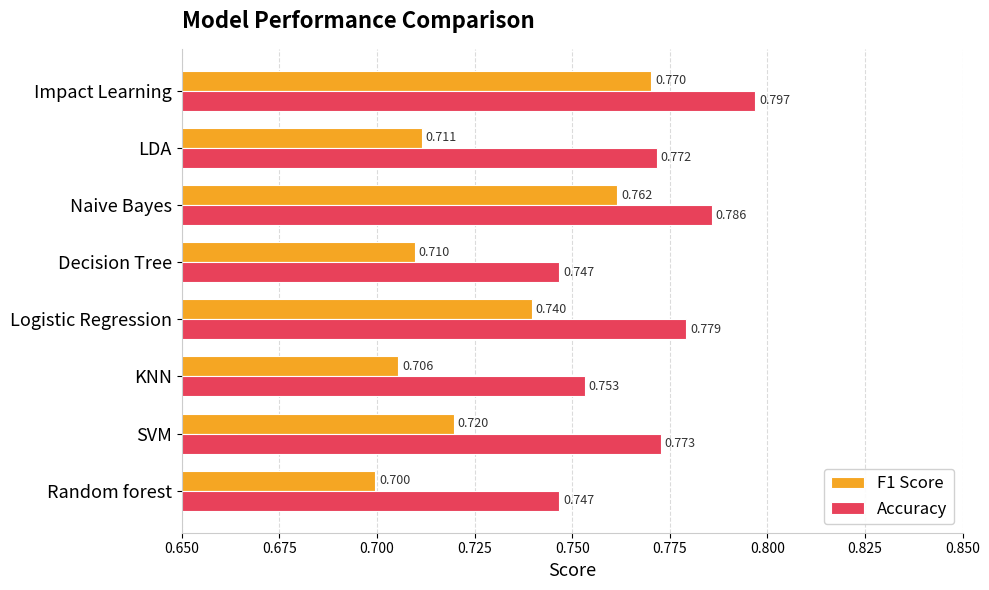

Count the F1 Score values in the range 0 to 1.

8